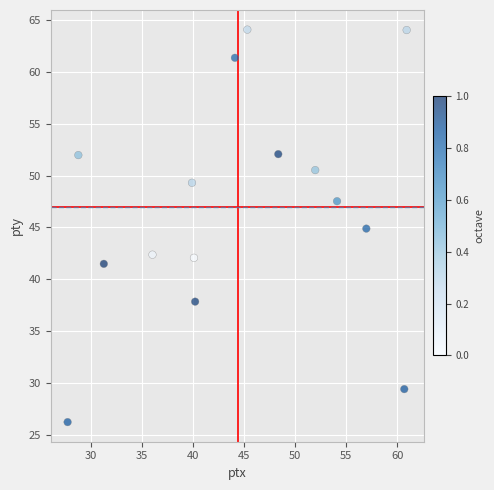

What is the range of Y values (max minus min)?

37.9